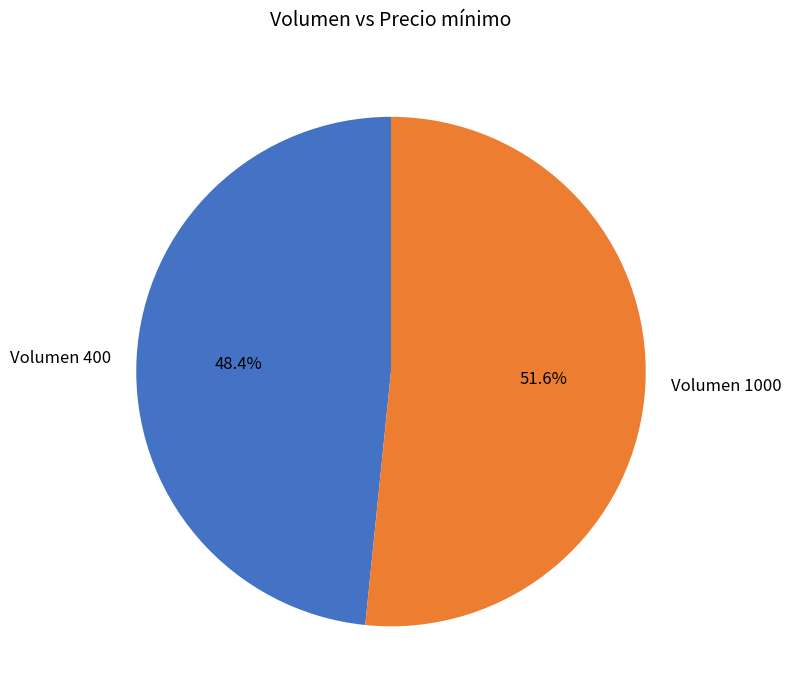

Combined, do Volumen 400 and Volumen 1000 account for over 50%?

Yes